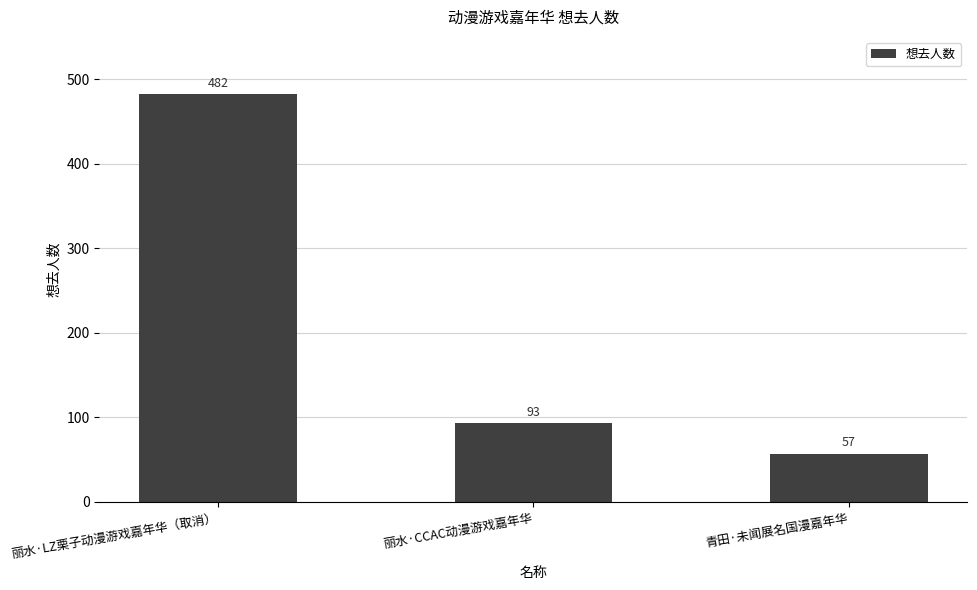

Does the chart contain stacked bars?

No